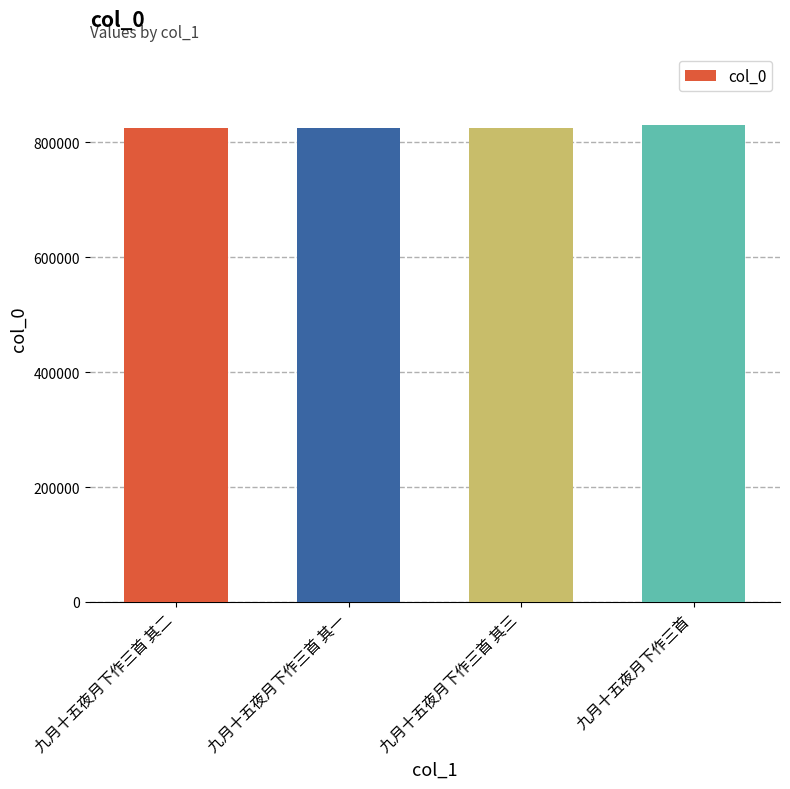

What is the average value?

826156